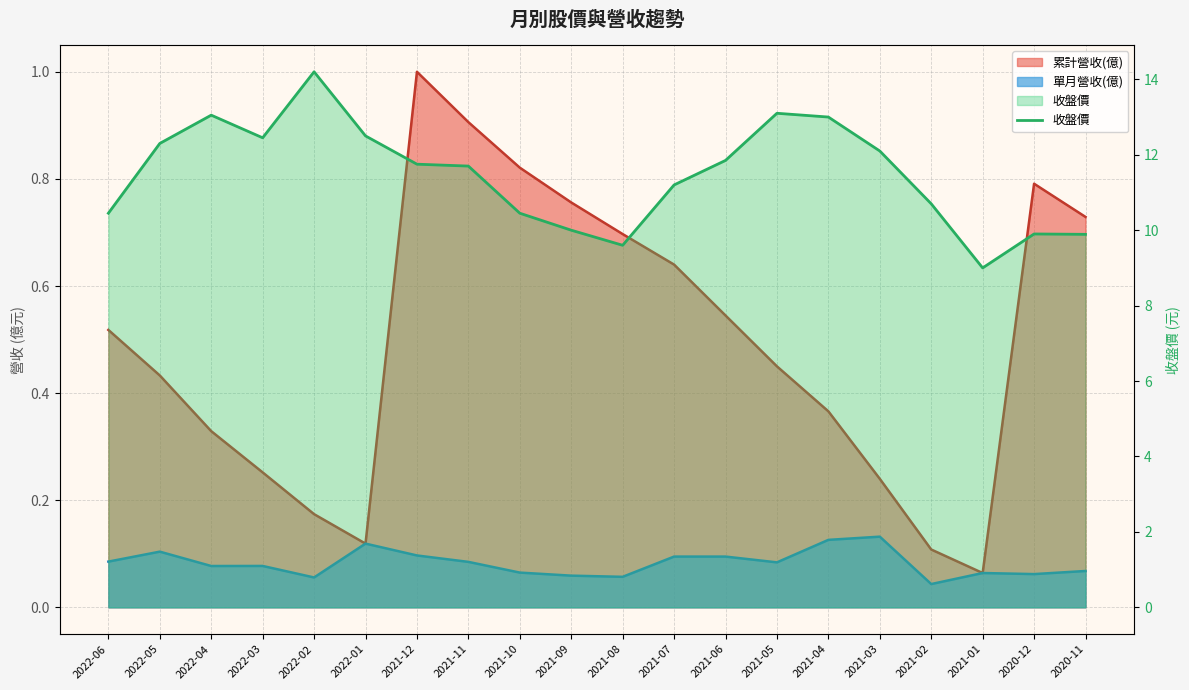

Where is the first local minimum?

2022-03